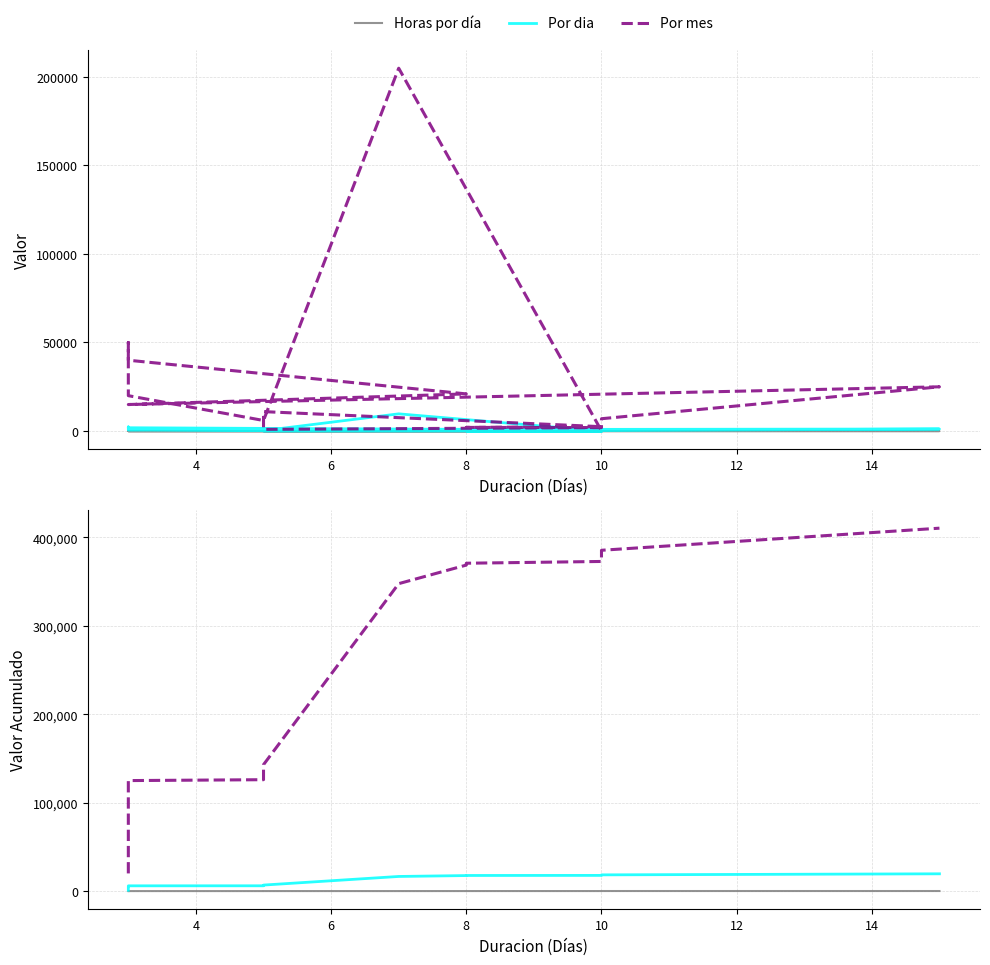

True or false: Por dia has a value of 31255.9 at 10.

False